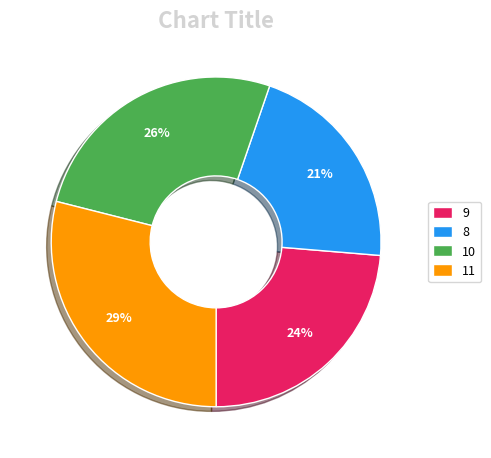

Which has a higher value, 10 or 11?

11